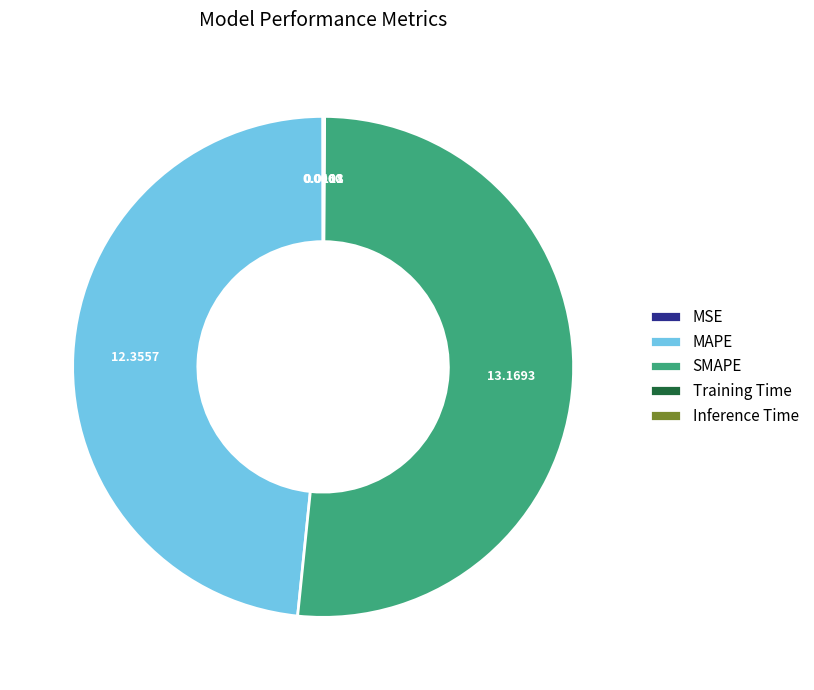

Which has a higher value, SMAPE or MAPE?

SMAPE